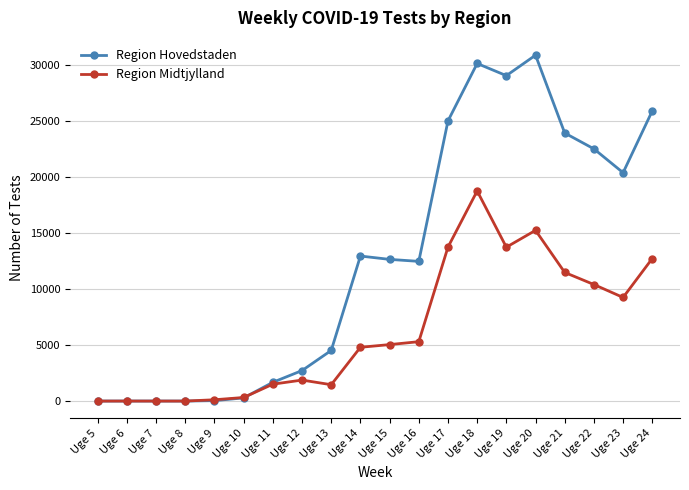

True or false: Region Midtjylland has a value of 11494 at Uge 21.

True